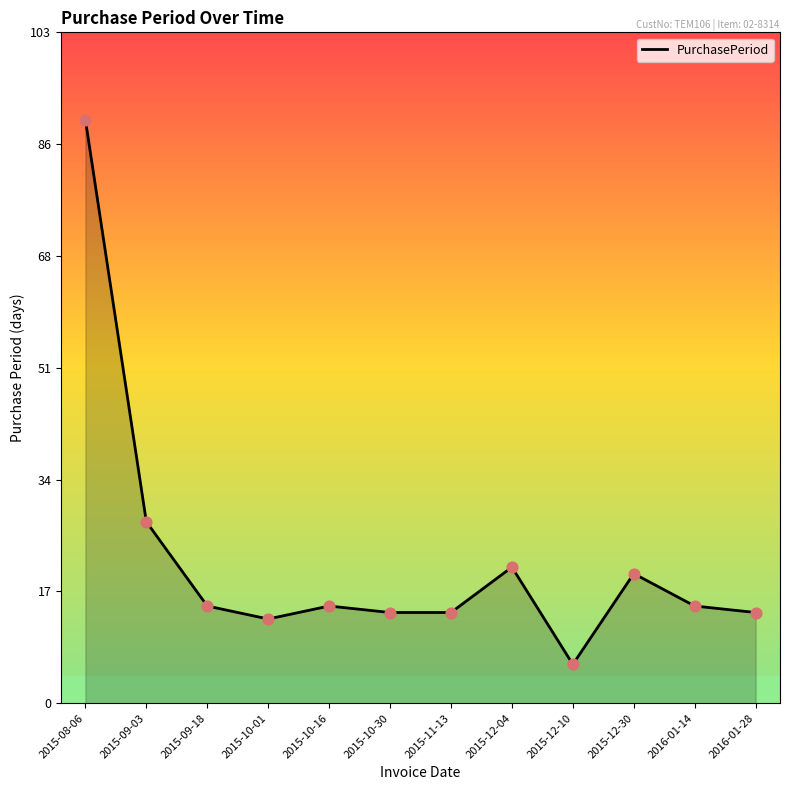

Which has a higher value, 2015-10-30 or 2015-08-06?

2015-08-06